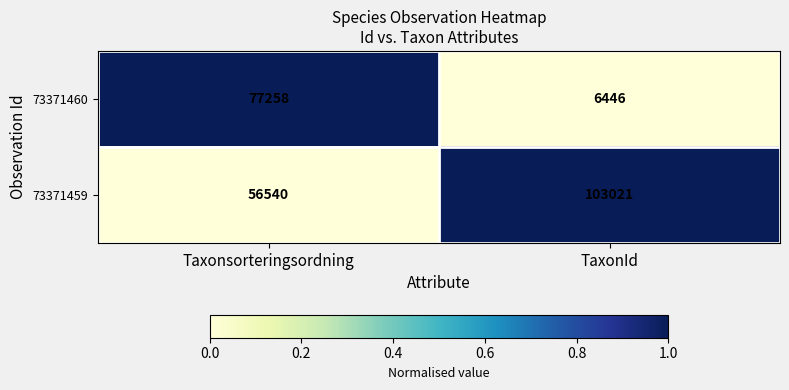

The 73371460 series shows 77258 at Taxonsorteringsordning. True or false?

True